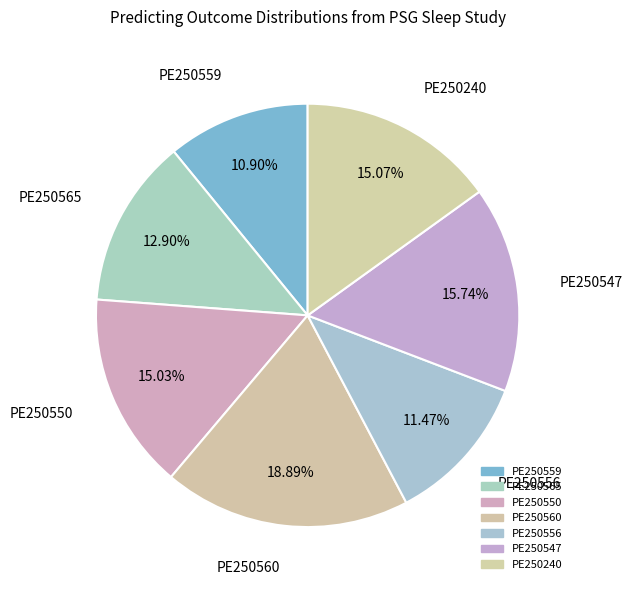

Which has a higher value, PE250240 or PE250565?

PE250240